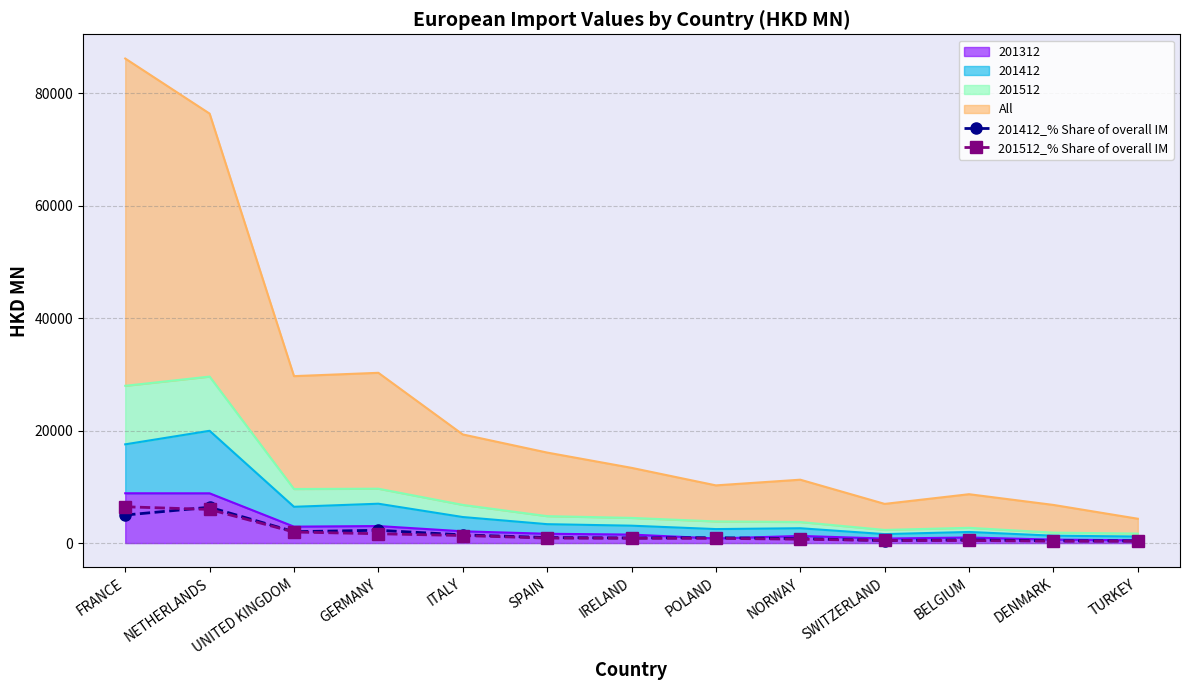

List the labels in order of 201412_% Share of overall IM value, largest first.

NETHERLANDS, FRANCE, GERMANY, UNITED KINGDOM, ITALY, SPAIN, POLAND, IRELAND, NORWAY, BELGIUM, SWITZERLAND, DENMARK, TURKEY